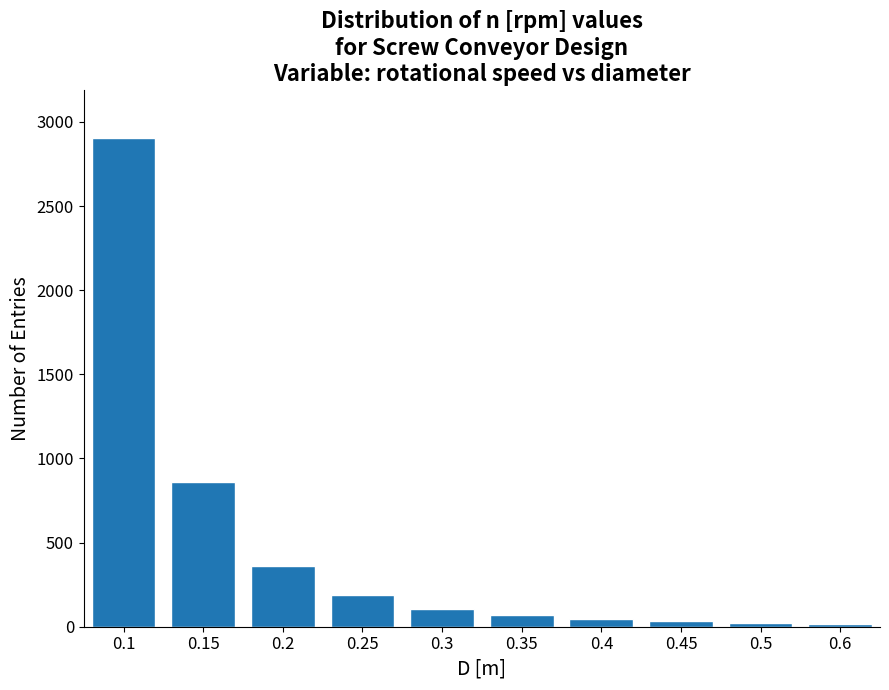

What is the change in value from 0.1 to 0.15?

-2042.1